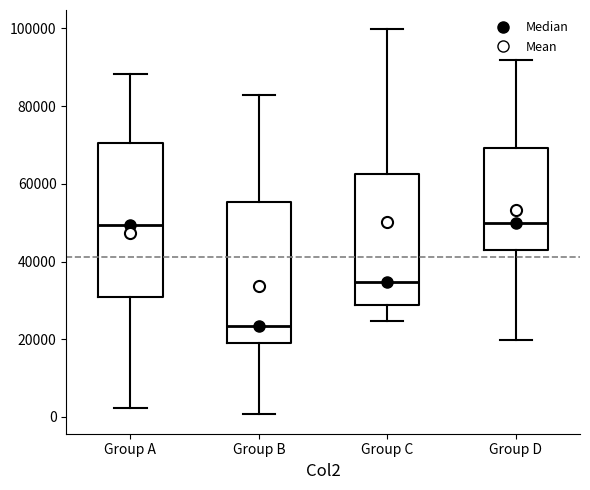

Comparing the boxes themselves (not the whiskers), which one is the tallest?

Group A